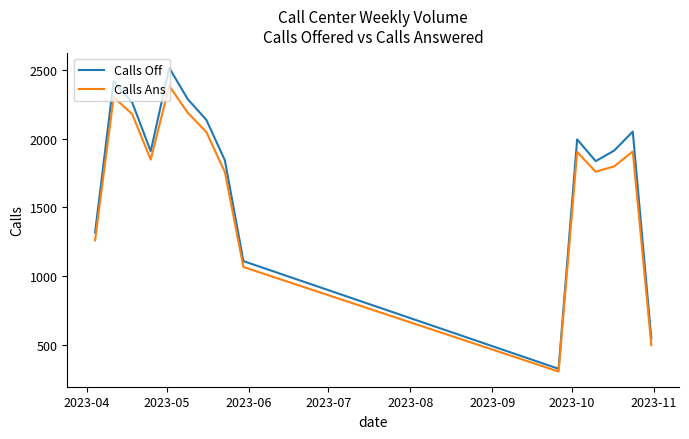

What is the lowest value of the Calls Off series?

326